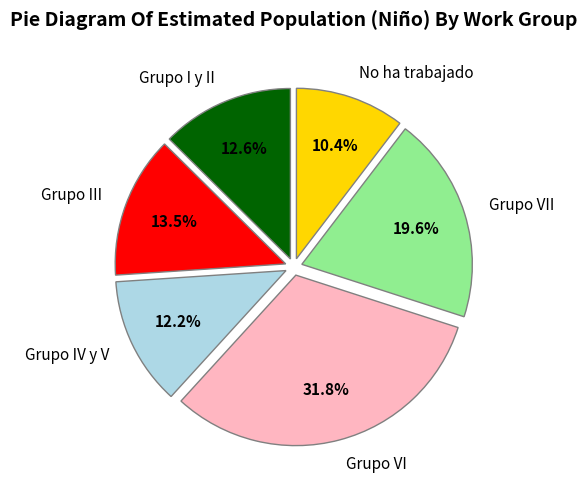

What percentage is the Grupo I y II slice, to the nearest percent?

13%